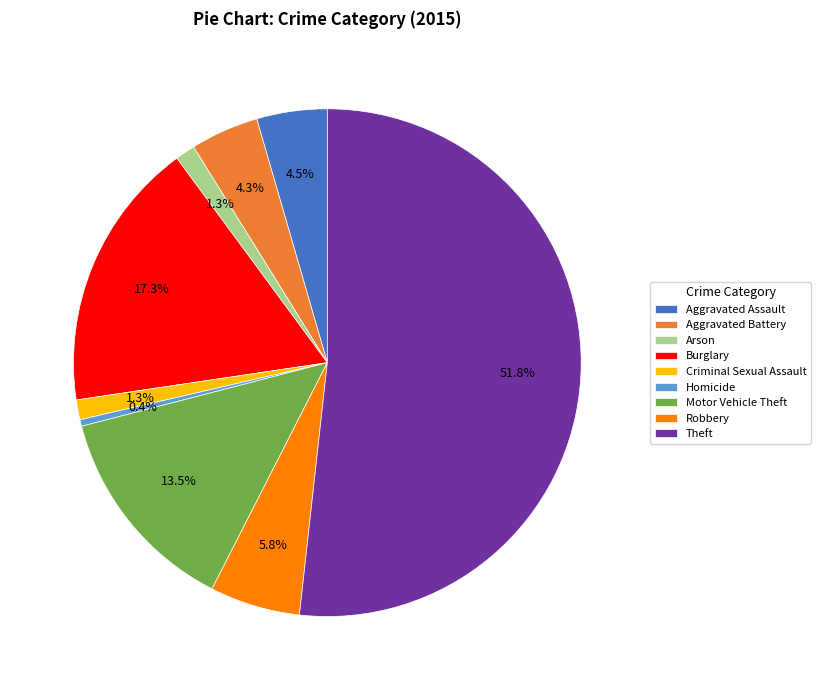

Between Arson and Motor Vehicle Theft, which is larger?

Motor Vehicle Theft